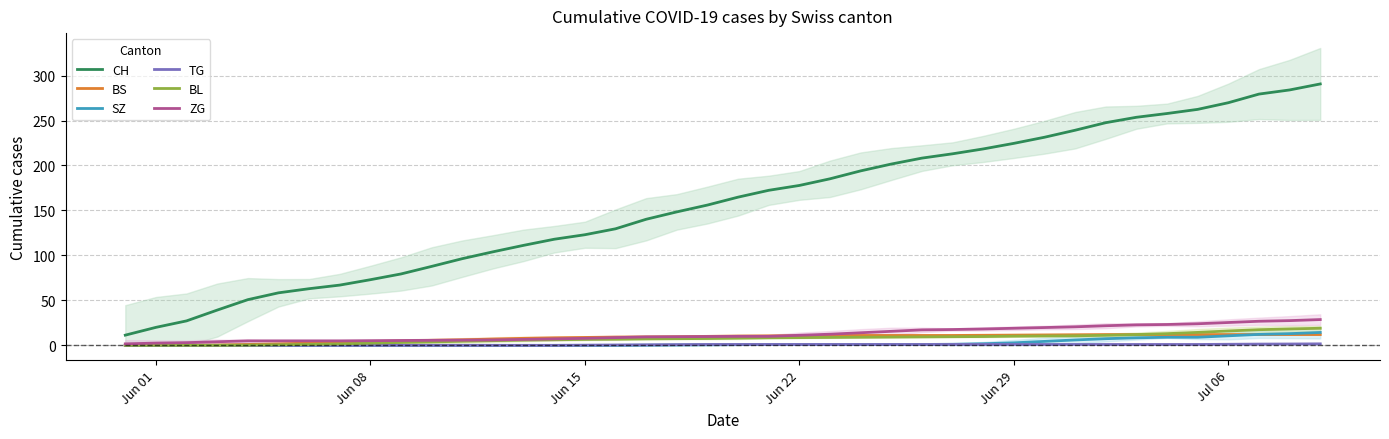

True or false: SZ and CH intersect in this chart.

False